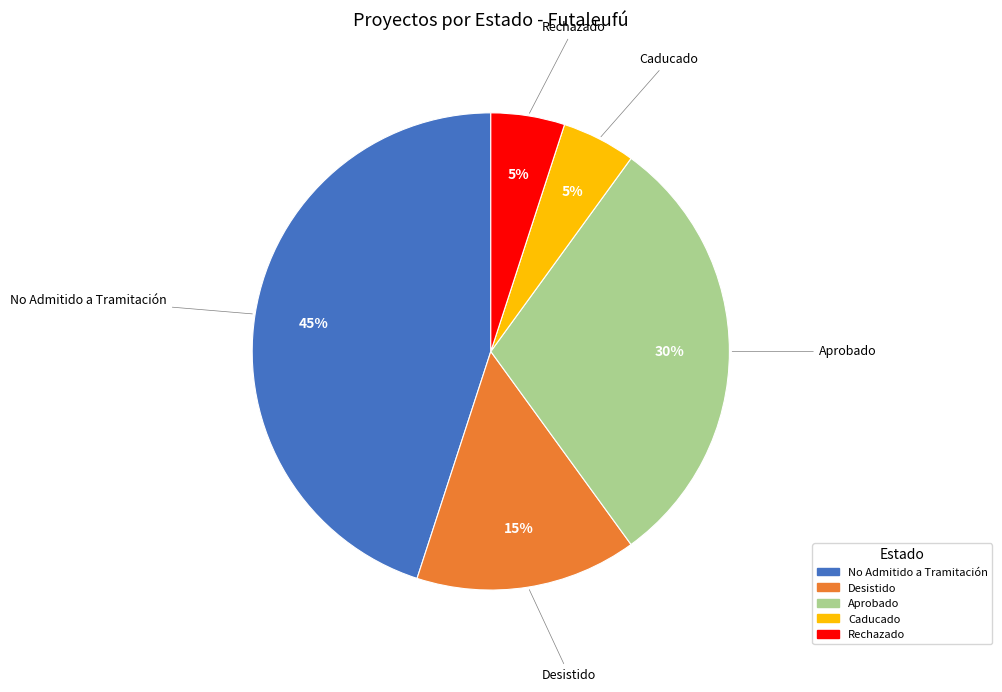

To the nearest percent, what is the difference between the largest and smallest slice percentages?

40%